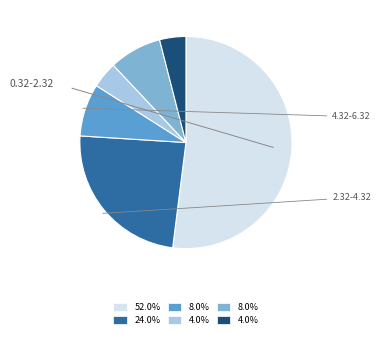

Does any single category account for the majority?

Yes